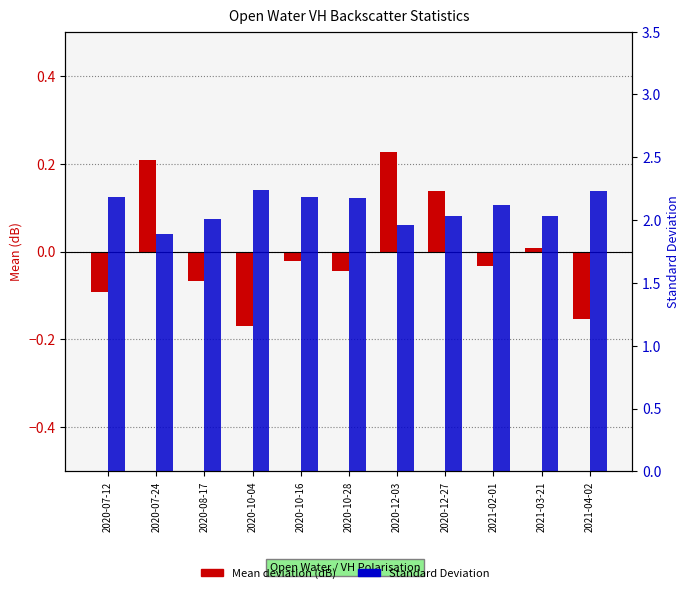

Are the bars grouped side by side (vs. stacked)?

Yes